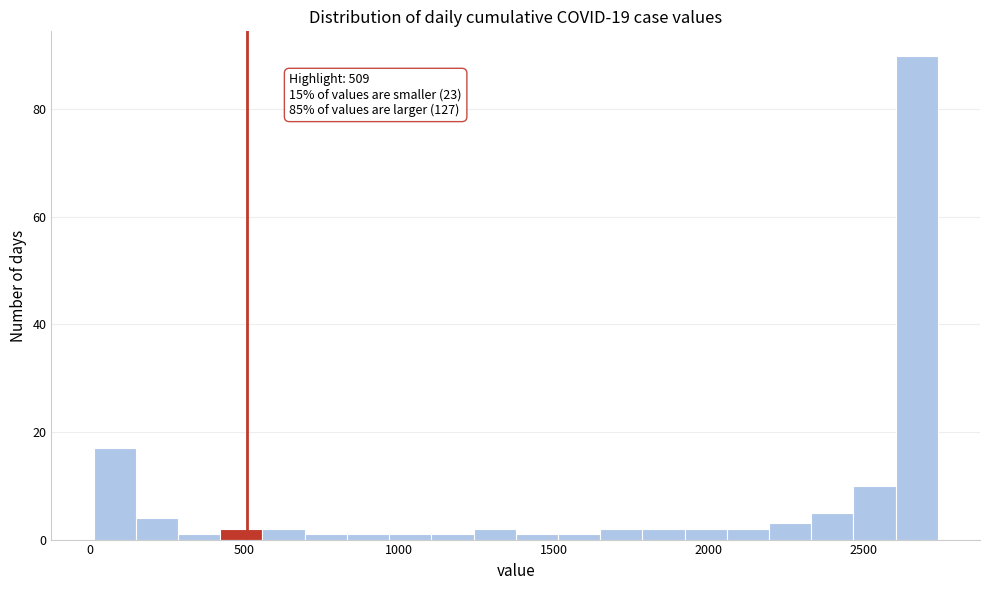

Read against the x-axis, roughly where is the centre of the tallest bar?

2650